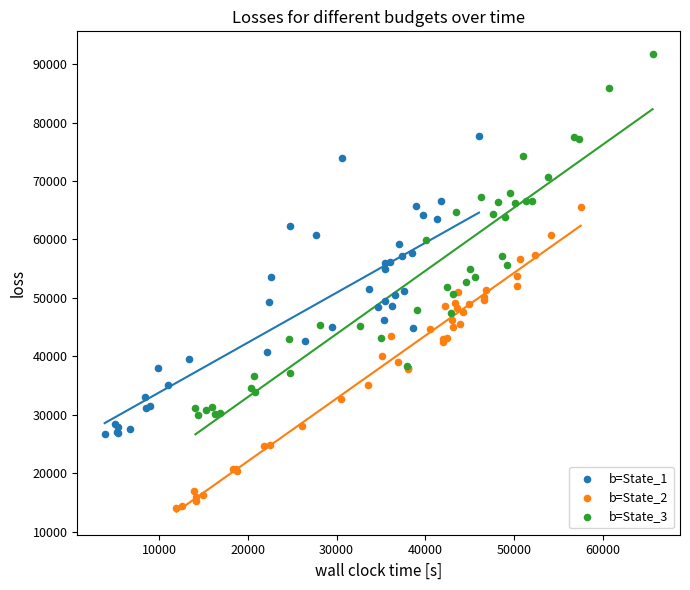

Which series contains the highest Y value?

b=State_3